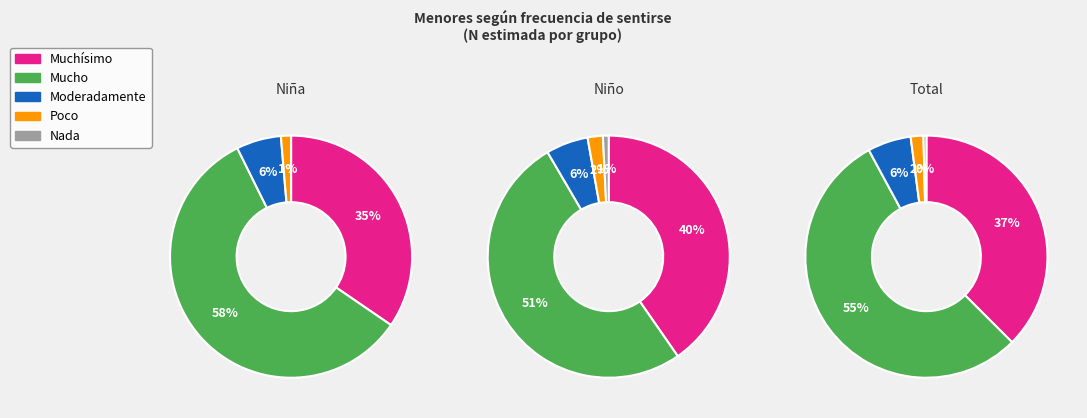

Which series has the widest spread of values?

Mucho